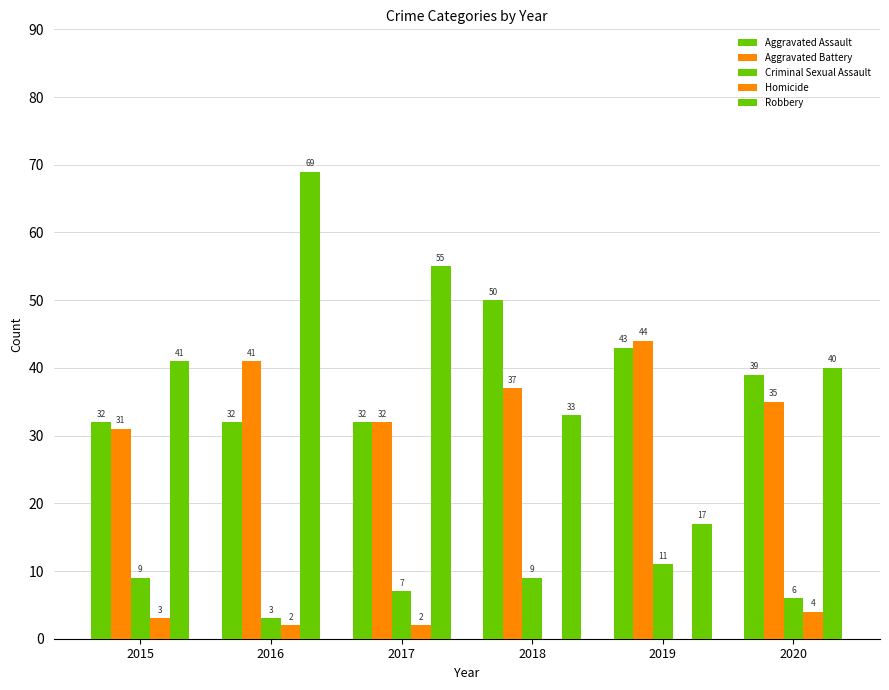

At which label does Robbery first exceed 41?

2016